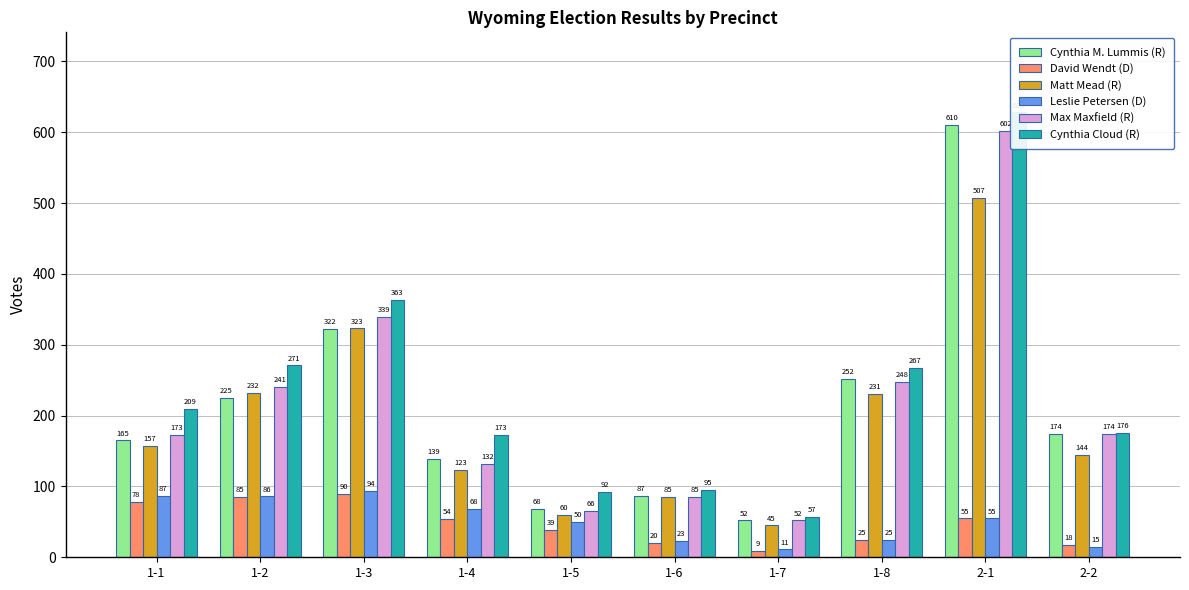

What is the difference between the maximum and second lowest values in the David Wendt (D) series?

72